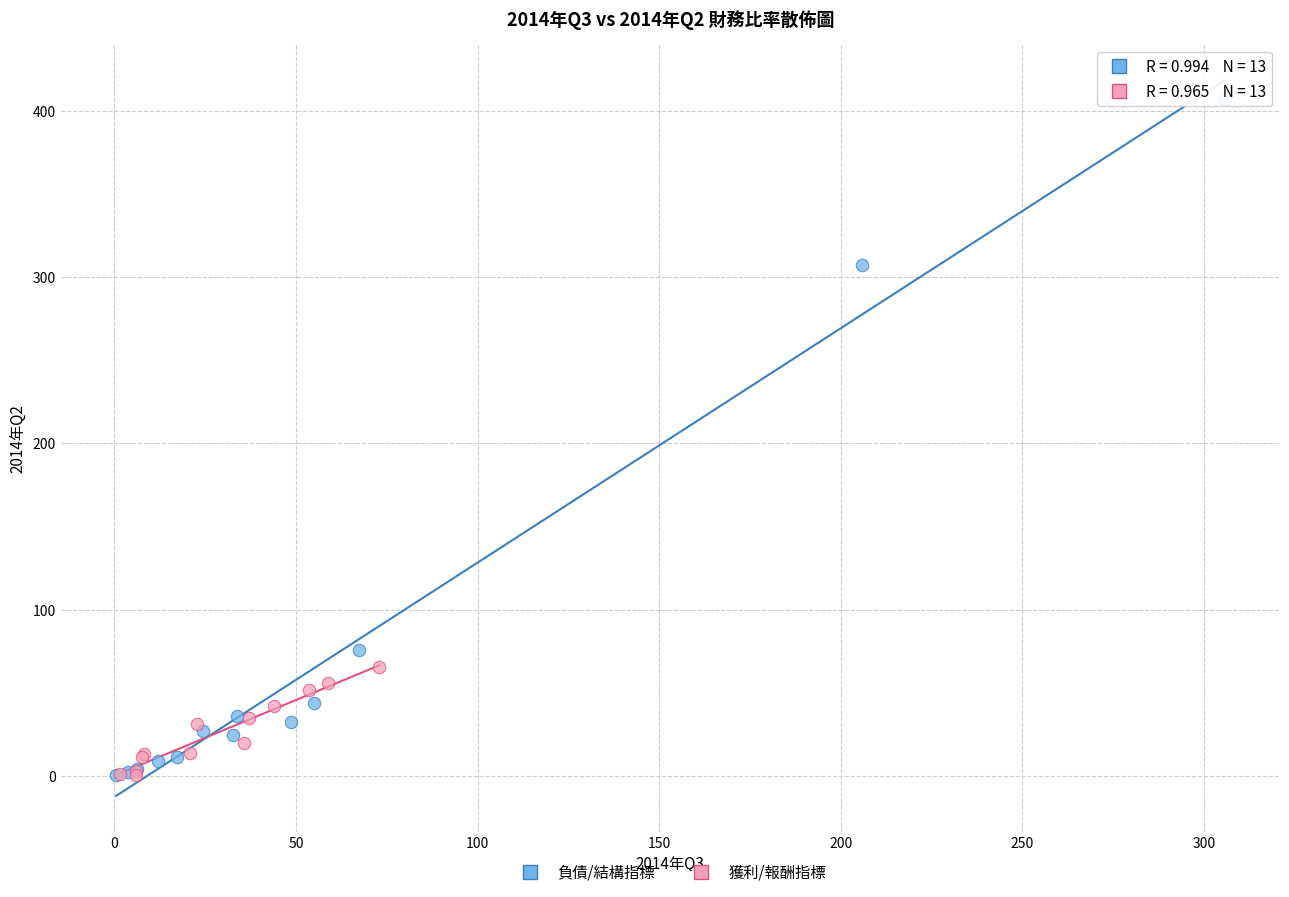

What are all the series names shown in the legend?

負債/結構指標, 獲利/報酬指標